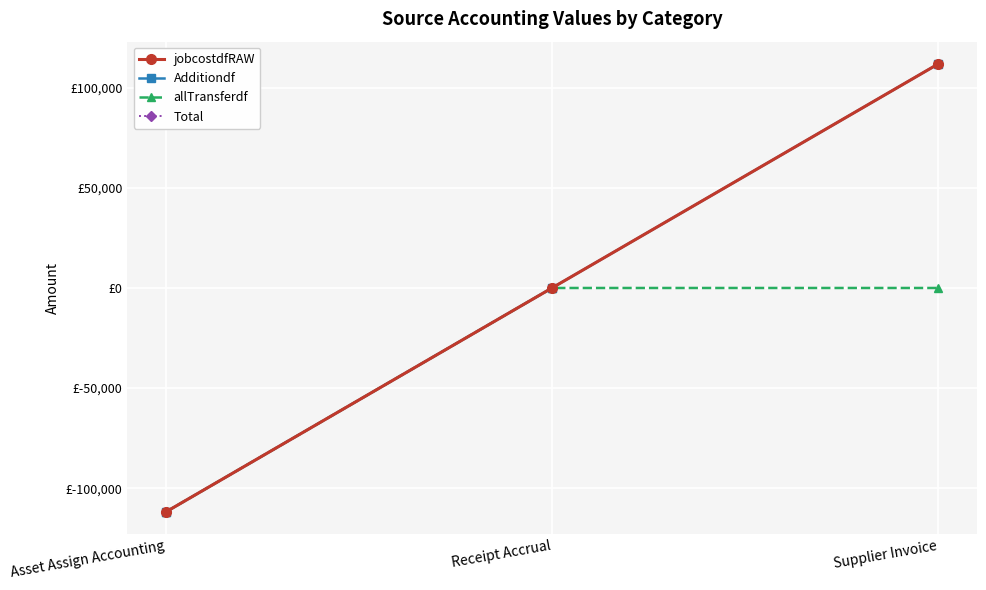

At how many categories does at least one series exceed 67747?

1